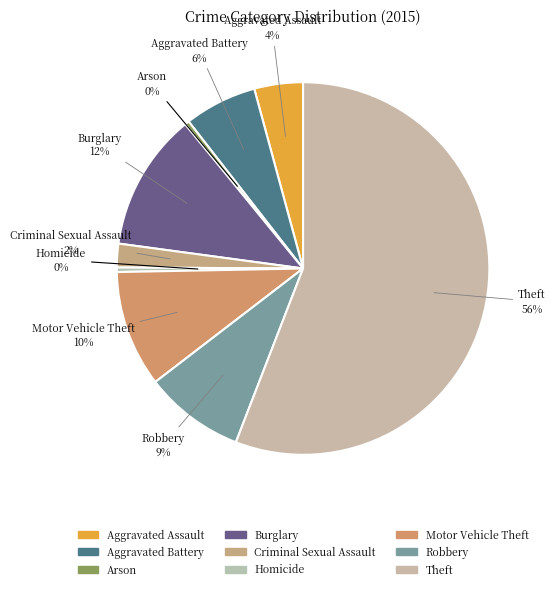

To the nearest percent, what is the difference between the Arson and Aggravated Battery slice percentages?

6%